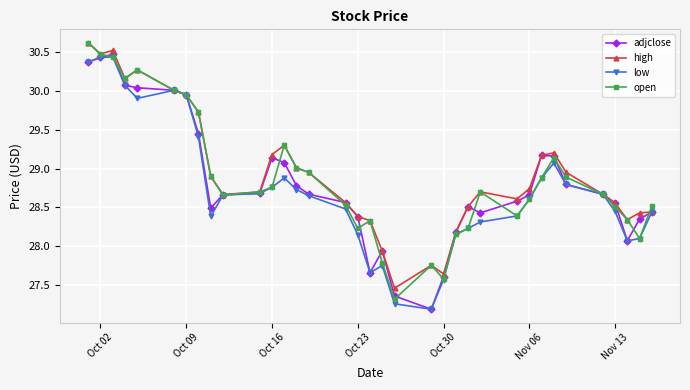

What is the highest value of the adjclose series?

30.5